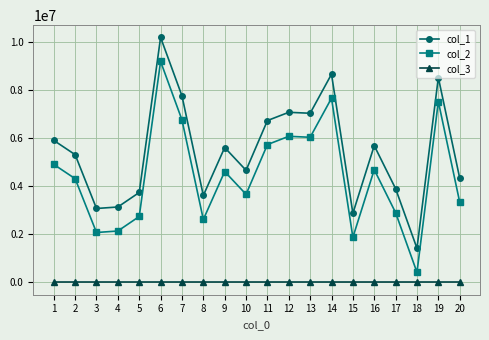

Which series has the largest total across all categories?

col_1